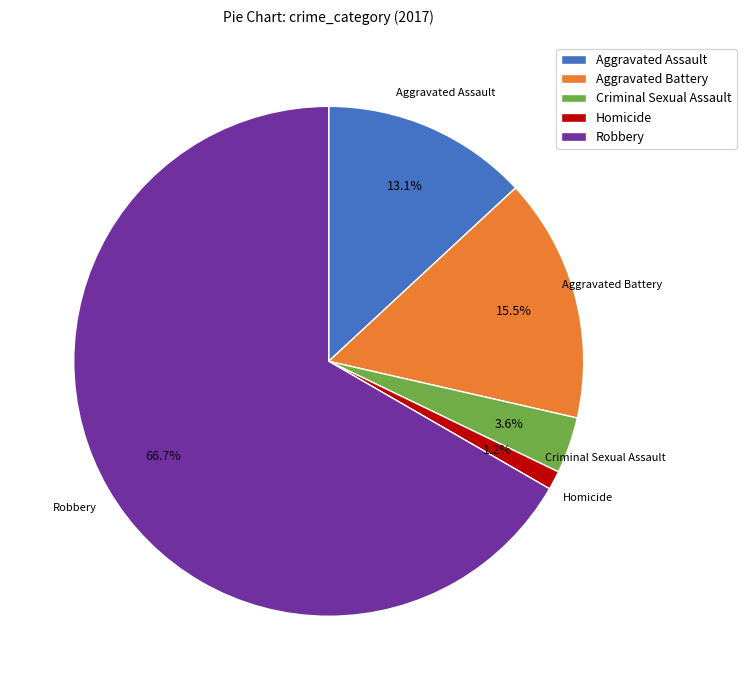

Which category has the biggest portion of the pie?

Robbery